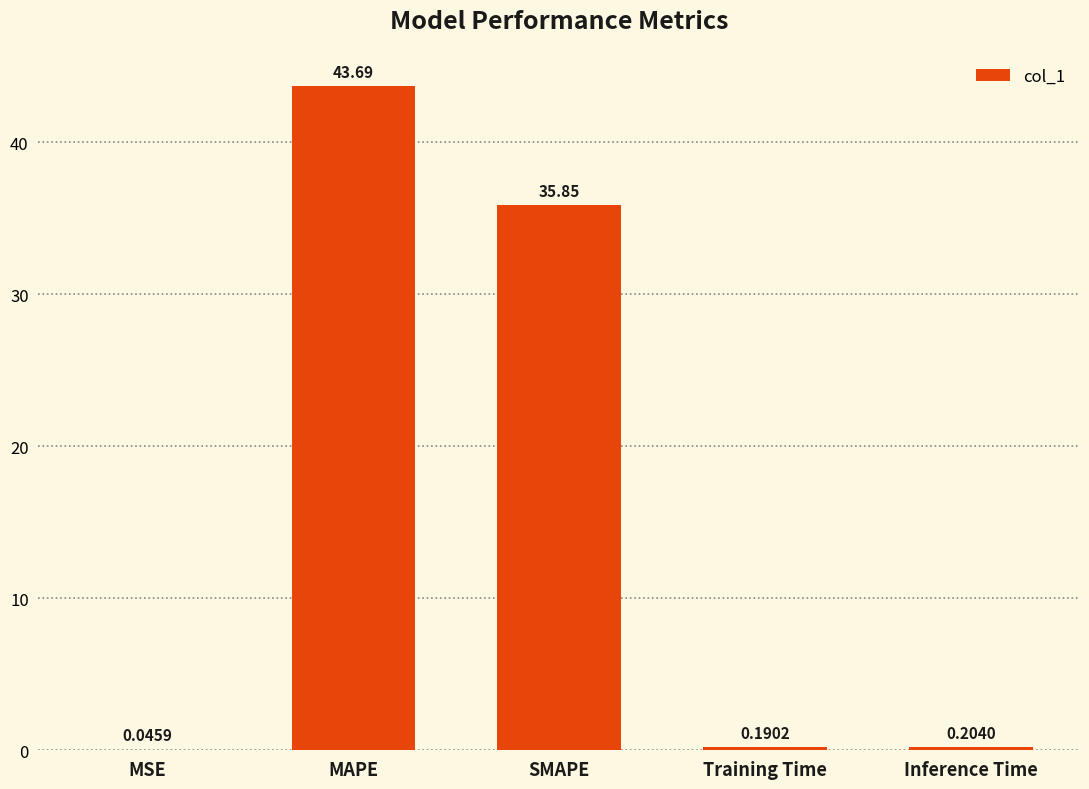

At which category does the chart reach its peak across all series?

MAPE